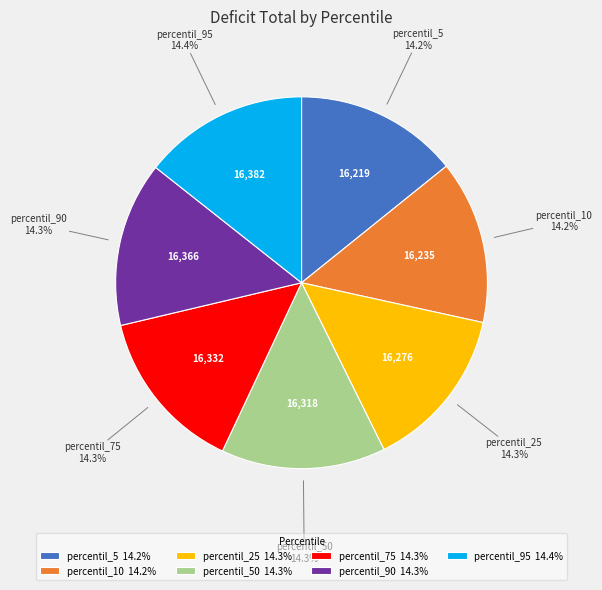

What is the ratio of the value at percentil_75 14.3% to the value at percentil_50 14.3%?

1.0